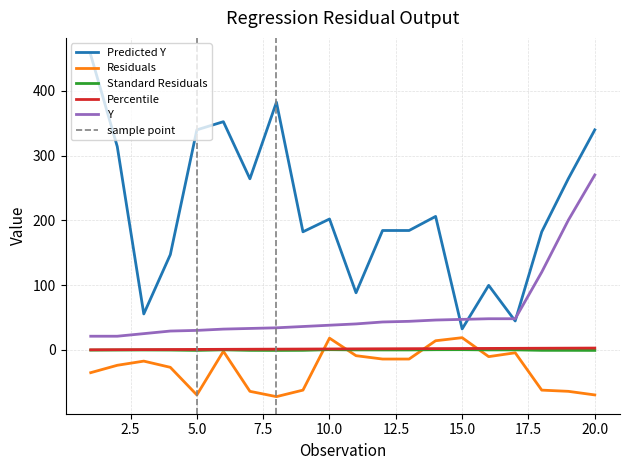

Which series has the largest total across all categories?

Predicted Y